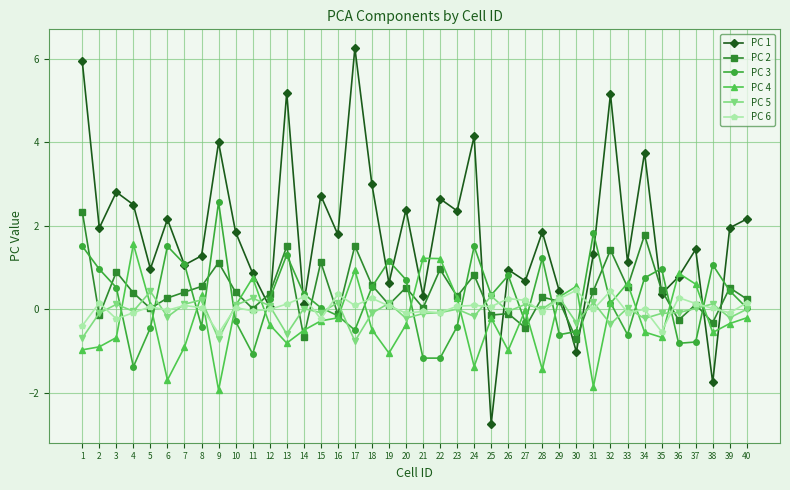

Is it true that PC 1 equals 0.4 at 35?

True